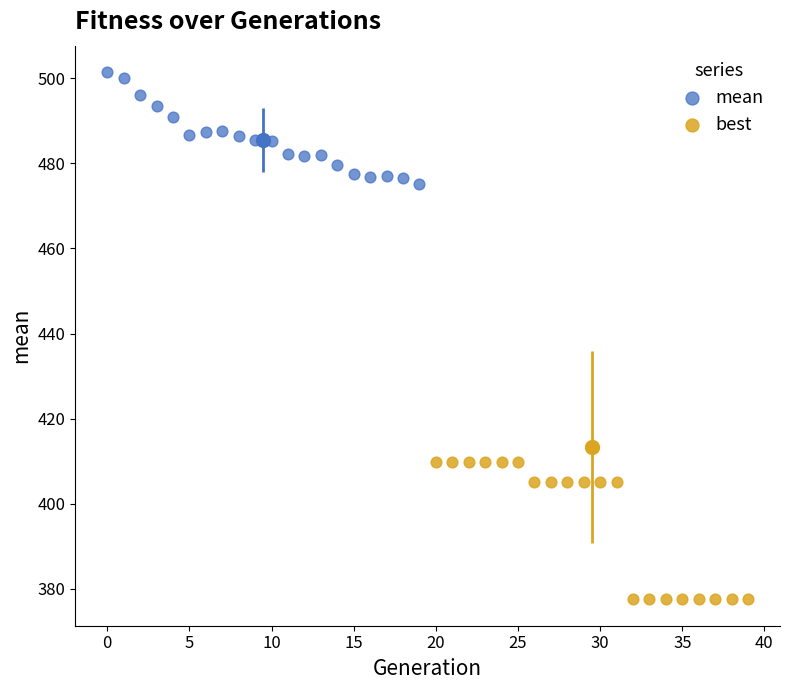

Which series reaches the maximum Y coordinate?

mean